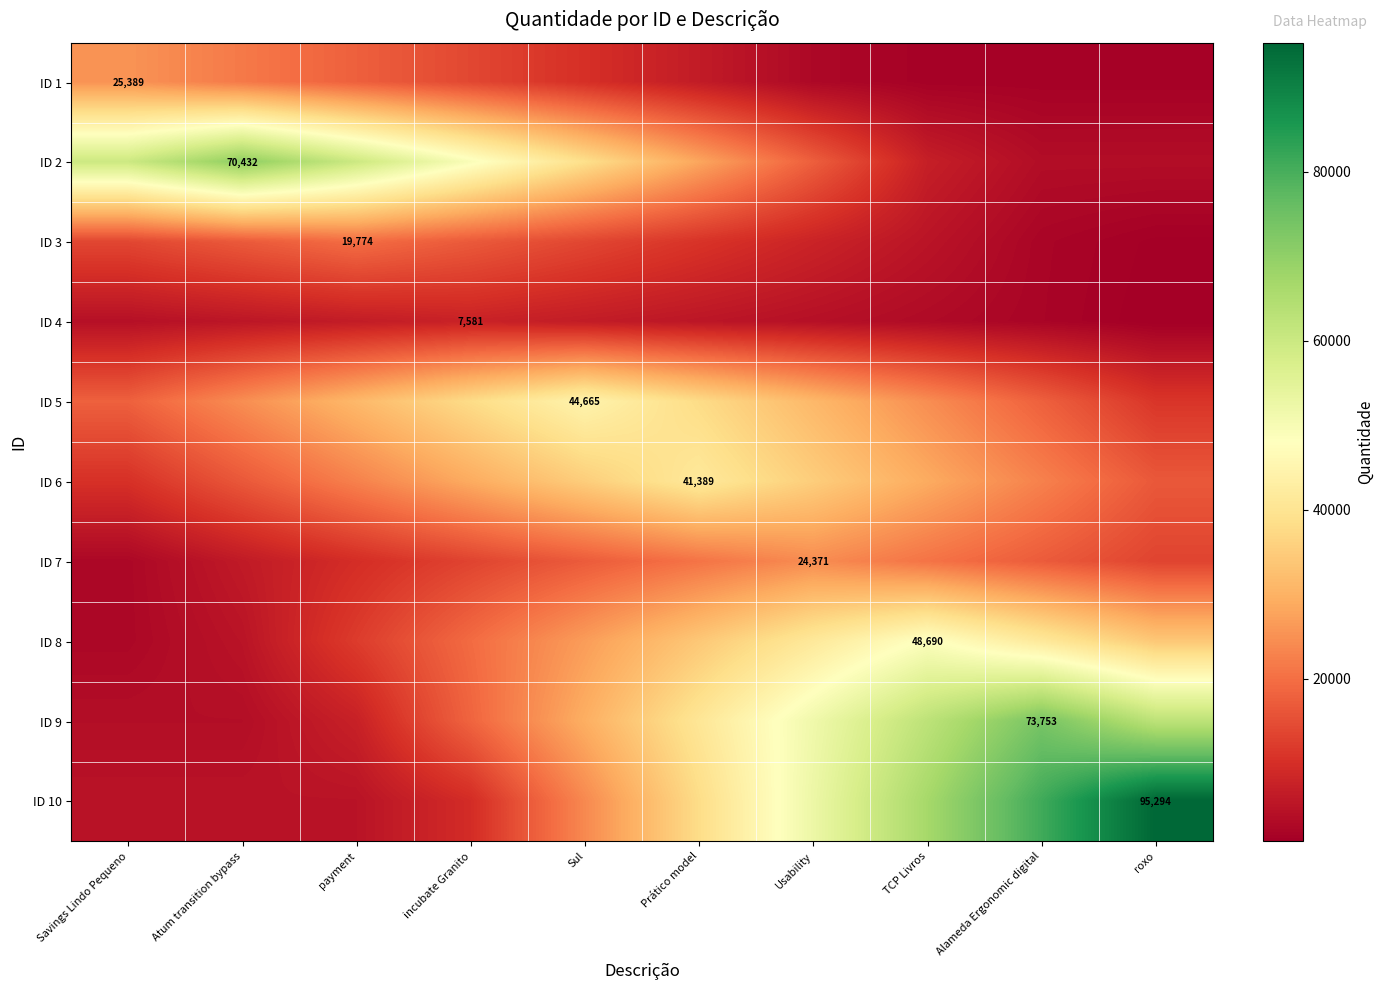

Which series has the largest total across all categories?

ID 10